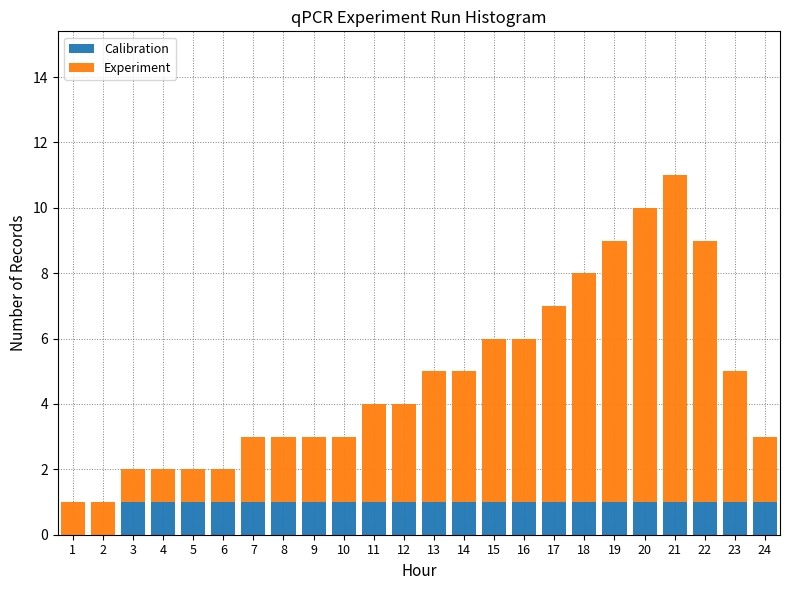

Is it true that Calibration equals 1 at 15?

True